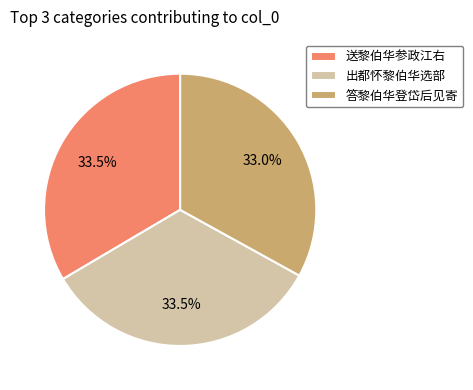

To the nearest percent, what portion does 答黎伯华登岱后见寄 represent?

33%